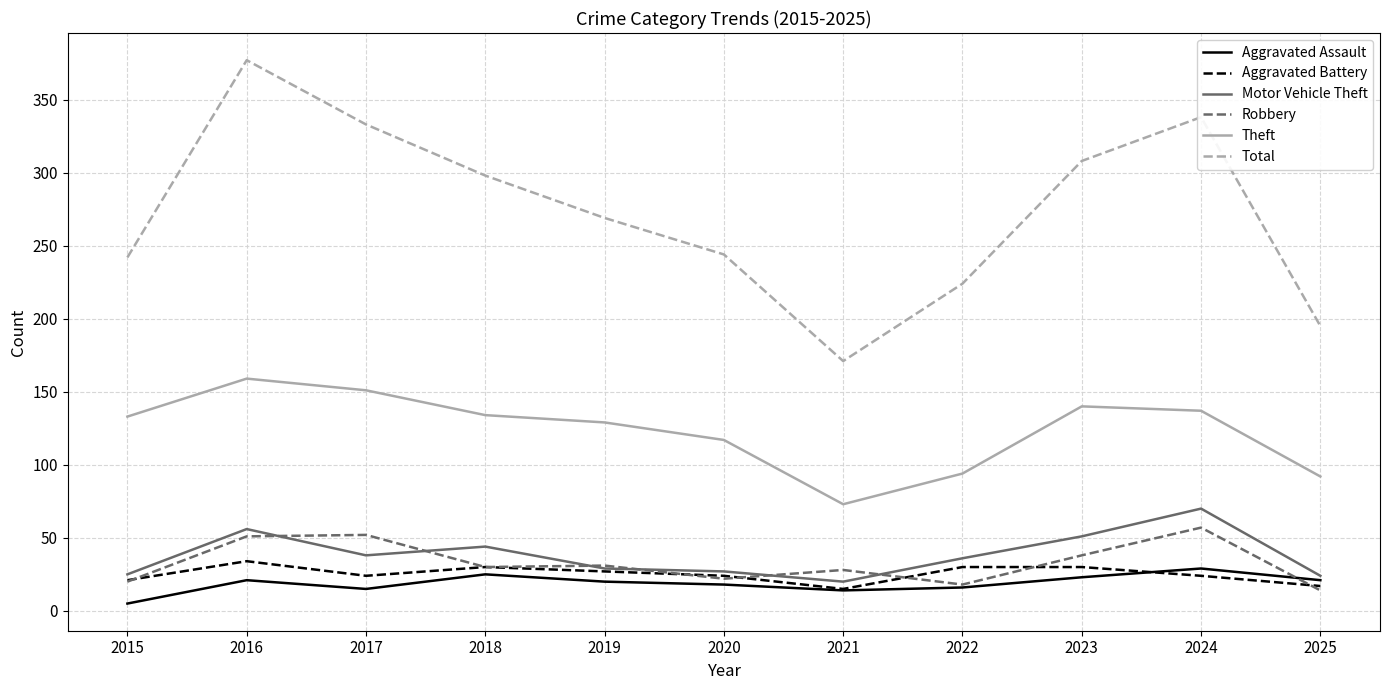

How many lines are shown in the chart?

6